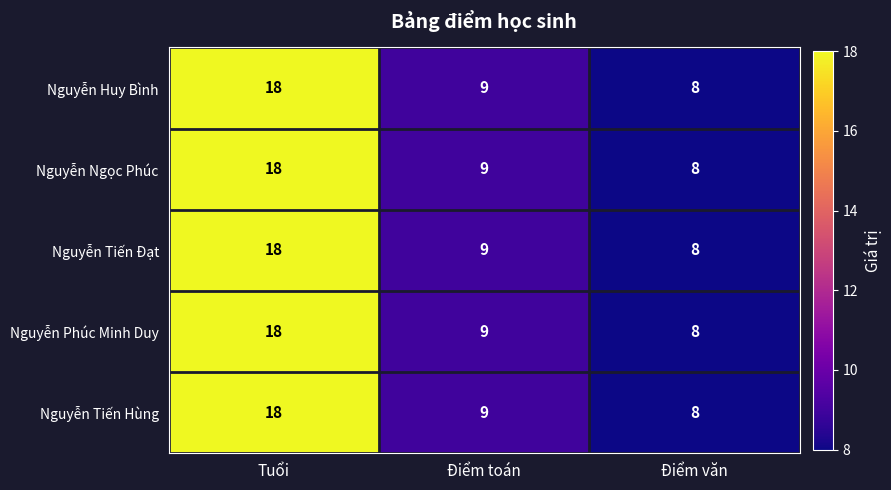

What value does the Nguyễn Tiến Đạt series have at Điểm toán, to the nearest 5?

10